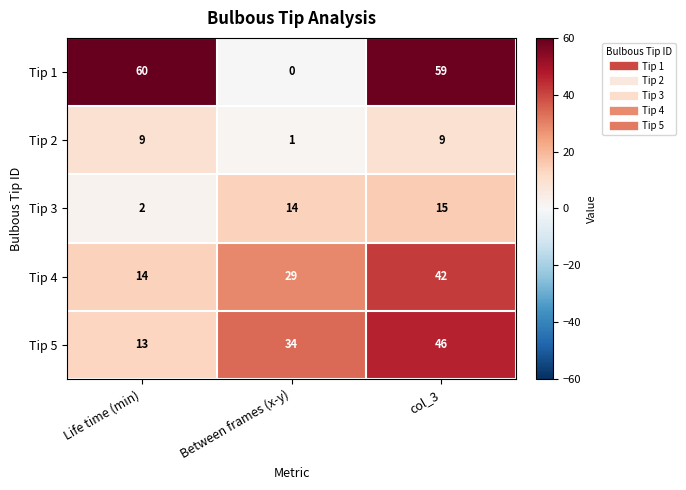

Is it true that Tip 3 equals 1 at Life time (min)?

False